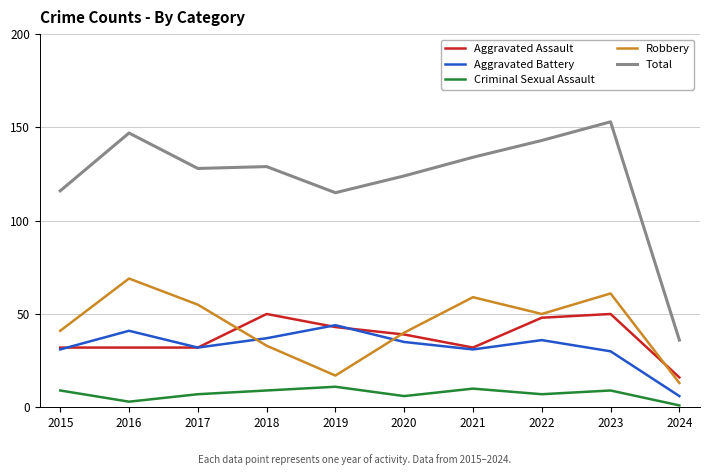

The Aggravated Assault series shows 48 at 2022. True or false?

True